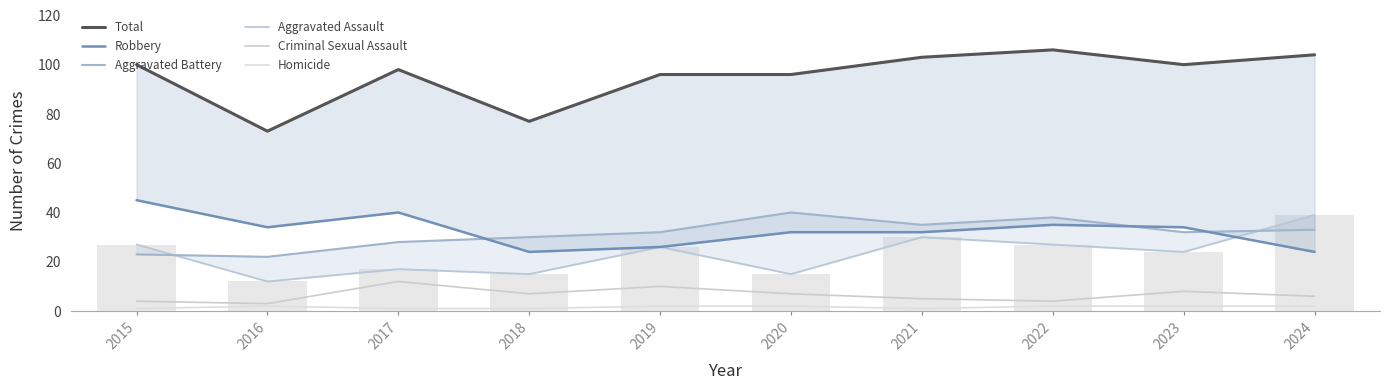

At which label is Homicide closest to 1?

2015